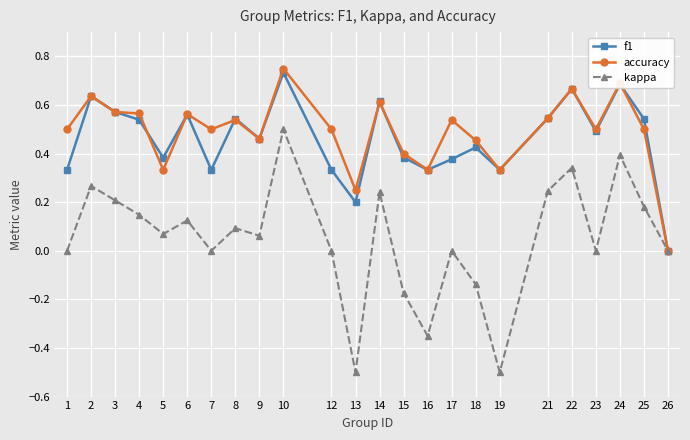

True or false: accuracy has a value of 0.5 at 9.

True